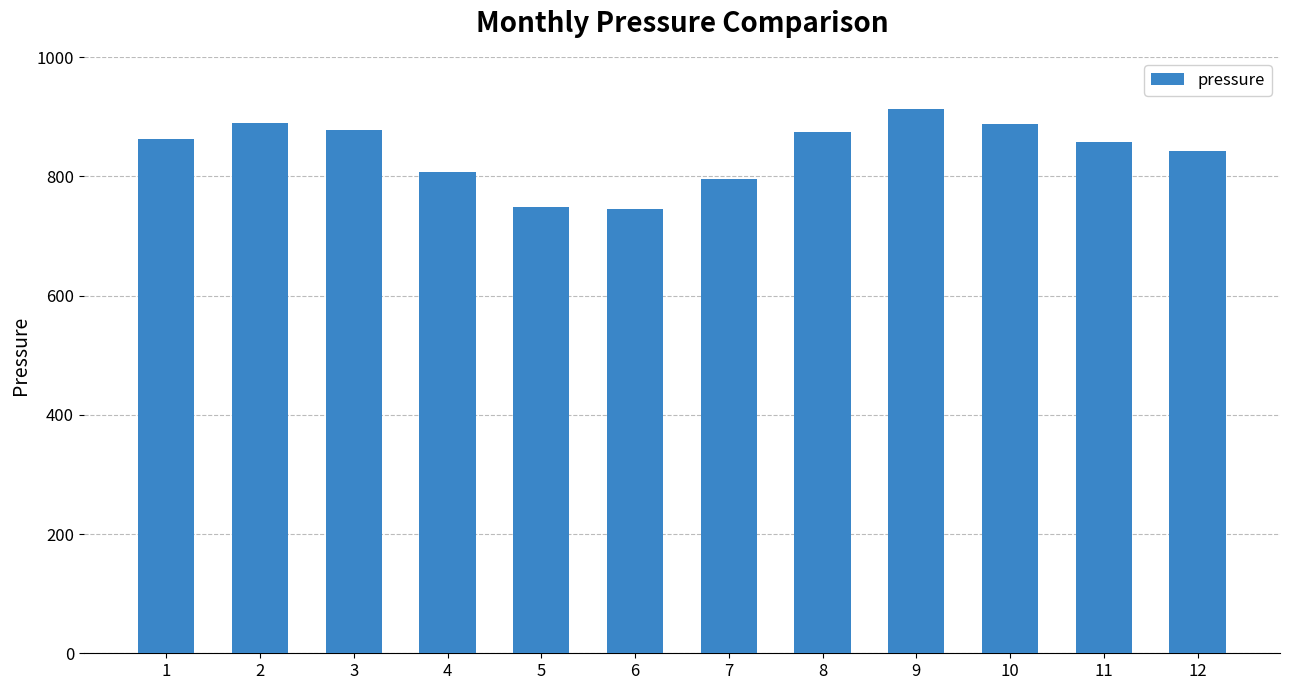

What is the change in value from 3 to 12?

-35.2